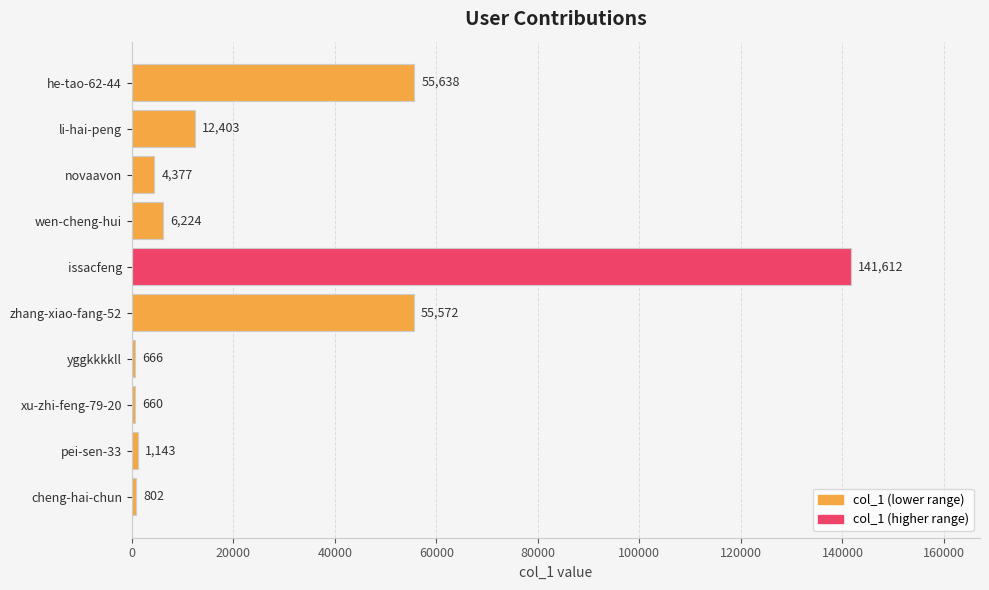

What is the average value?

27910